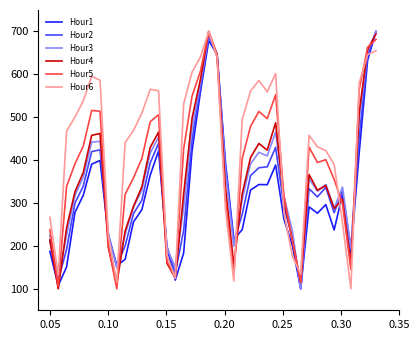

How many values in the Hour4 series exceed 336?

20